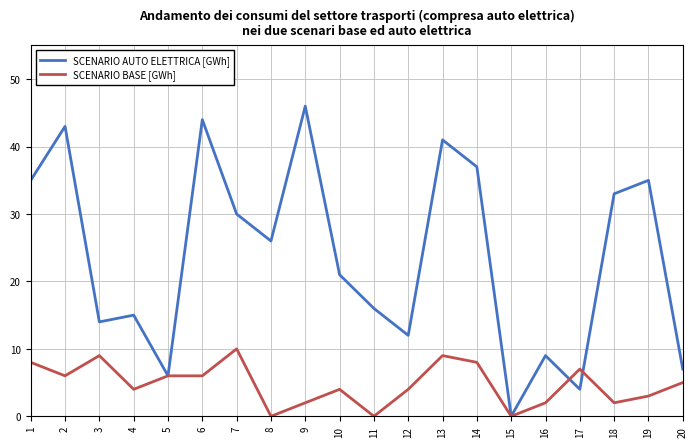

Which series has the largest total across all categories?

SCENARIO AUTO ELETTRICA [GWh]